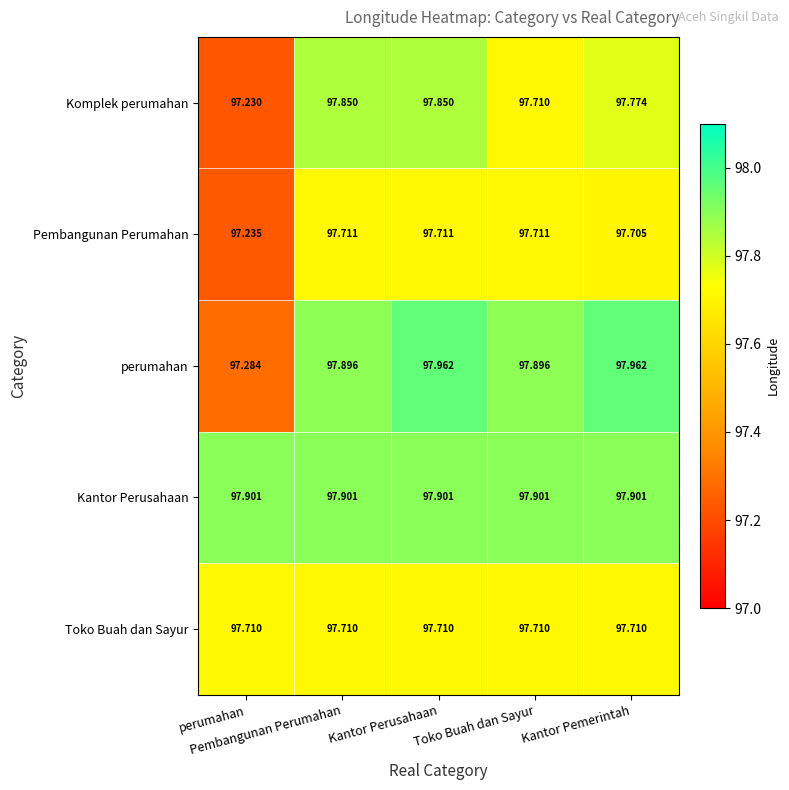

What is the total value across all series at Kantor Pemerintah?

489.1